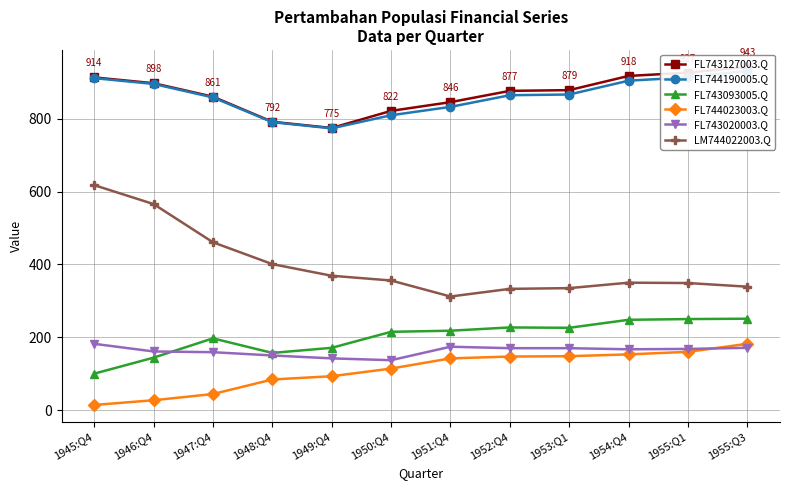

Reading left to right, what are all the values shown in this chart?

FL743127003.Q: 1945:Q4=914	1946:Q4=898	1947:Q4=861	1948:Q4=792	1949:Q4=775	1950:Q4=822	1951:Q4=846	1952:Q4=877	1953:Q1=879	1954:Q4=918	1955:Q1=927	1955:Q3=943
FL744190005.Q: 1945:Q4=912	1946:Q4=896	1947:Q4=859	1948:Q4=791	1949:Q4=774	1950:Q4=810	1951:Q4=833	1952:Q4=865	1953:Q1=867	1954:Q4=905	1955:Q1=914	1955:Q3=932
FL743093005.Q: 1945:Q4=100	1946:Q4=144	1947:Q4=197	1948:Q4=157	1949:Q4=171	1950:Q4=215	1951:Q4=218	1952:Q4=227	1953:Q1=226	1954:Q4=248	1955:Q1=250	1955:Q3=251
FL744023003.Q: 1945:Q4=14	1946:Q4=27	1947:Q4=44	1948:Q4=84	1949:Q4=93	1950:Q4=114	1951:Q4=142	1952:Q4=147	1953:Q1=148	1954:Q4=153	1955:Q1=160	1955:Q3=182
FL743020003.Q: 1945:Q4=182	1946:Q4=161	1947:Q4=159	1948:Q4=150	1949:Q4=142	1950:Q4=137	1951:Q4=174	1952:Q4=170	1953:Q1=170	1954:Q4=167	1955:Q1=168	1955:Q3=171
LM744022003.Q: 1945:Q4=618	1946:Q4=566	1947:Q4=461	1948:Q4=401	1949:Q4=369	1950:Q4=356	1951:Q4=312	1952:Q4=333	1953:Q1=335	1954:Q4=350	1955:Q1=349	1955:Q3=339